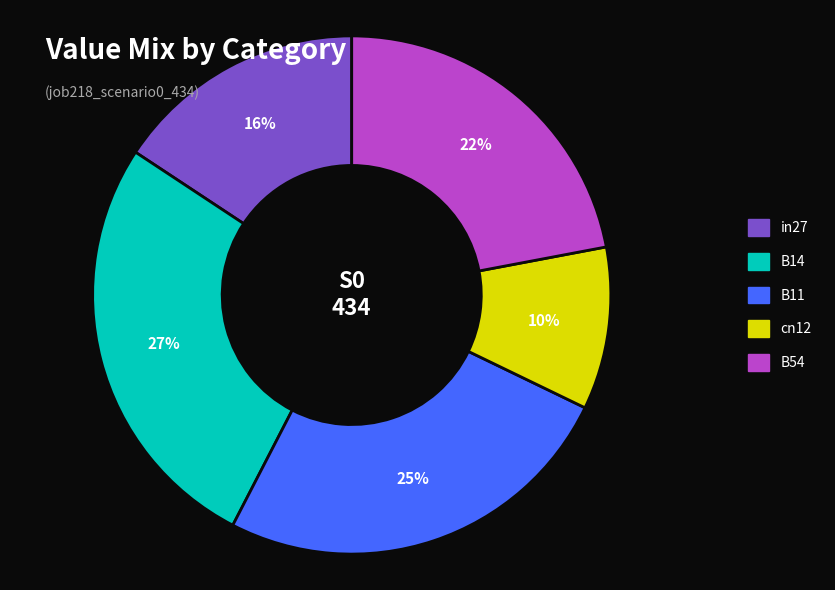

Is B14 the majority of the pie?

No